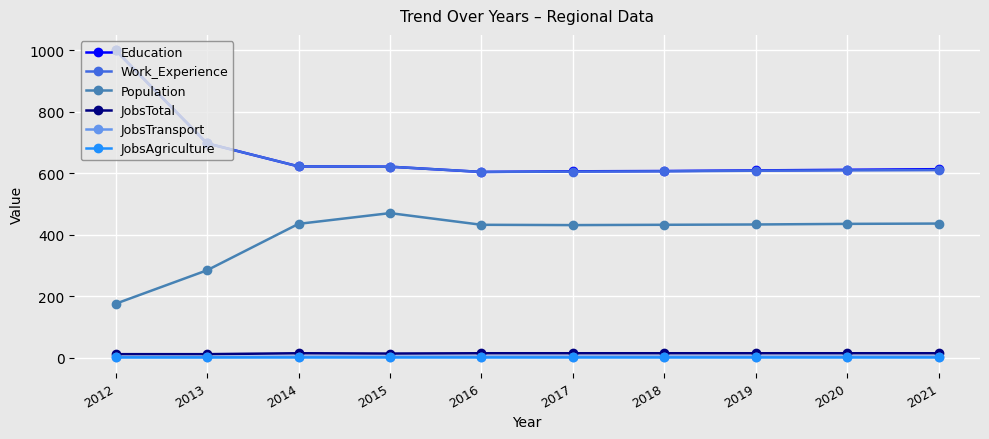

Between 2012 and 2017, which series saw the biggest shift?

Work_Experience